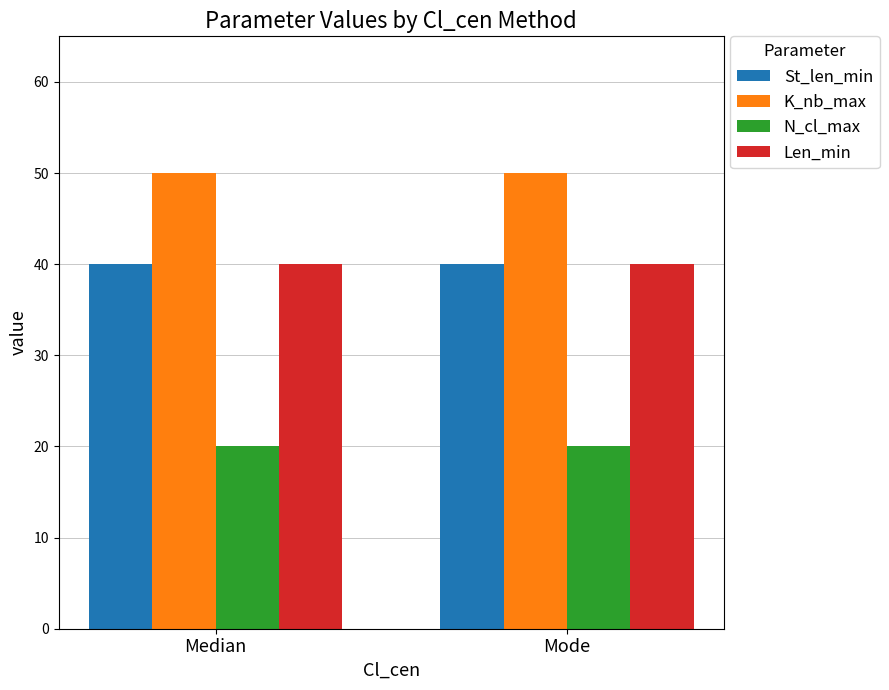

Is the value of St_len_min at Median greater than the value of K_nb_max at Mode?

No